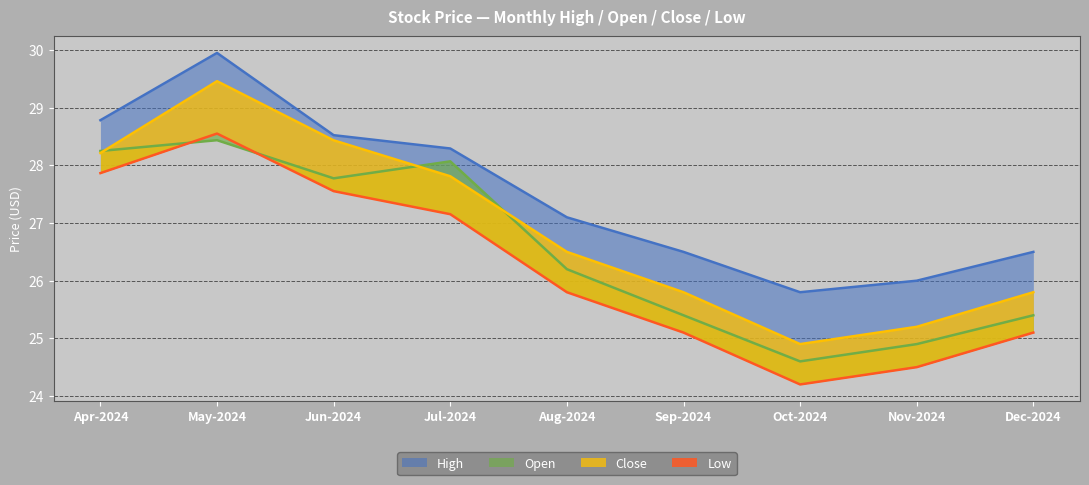

Reading right to left, transcribe all the data shown in this chart.

Close: 25.8	25.2	24.9	25.8	26.5	27.8	28.4	29.5	28.2
High: 26.5	26.0	25.8	26.5	27.1	28.3	28.5	30.0	28.8
Low: 25.1	24.5	24.2	25.1	25.8	27.2	27.6	28.6	27.9
Open: 25.4	24.9	24.6	25.4	26.2	28.1	27.8	28.4	28.3